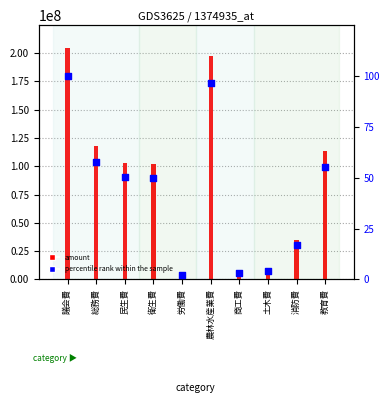

At which category is the sum across all series the highest?

議会費